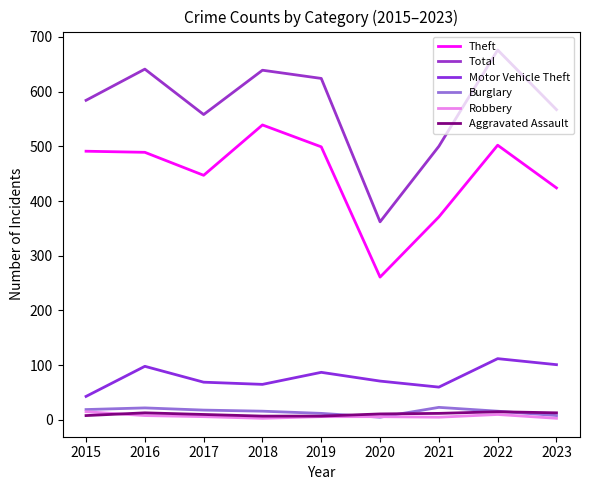

What is the value of the Theft point at the 4th from the left?

539